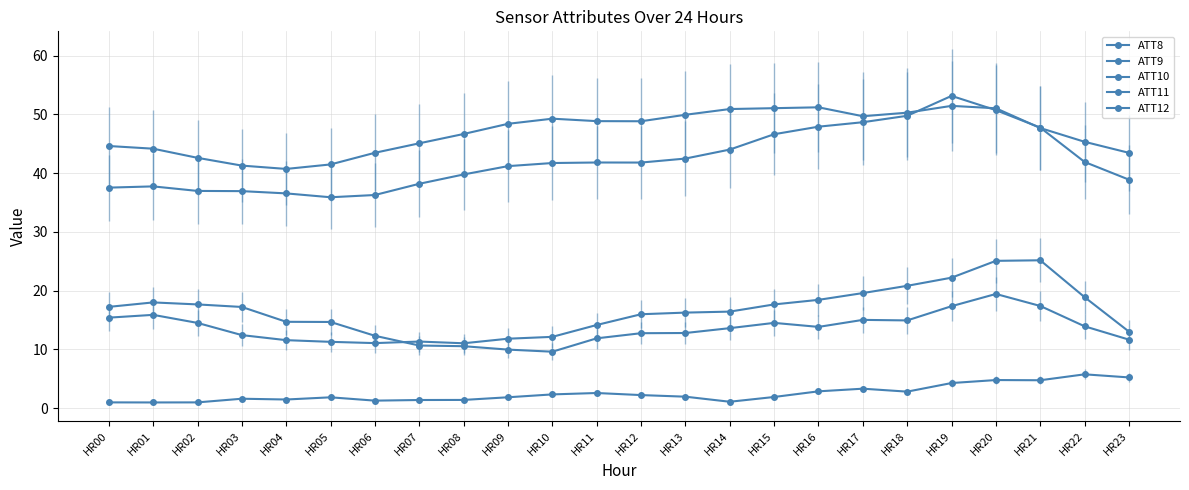

How many lines are shown in the chart?

5